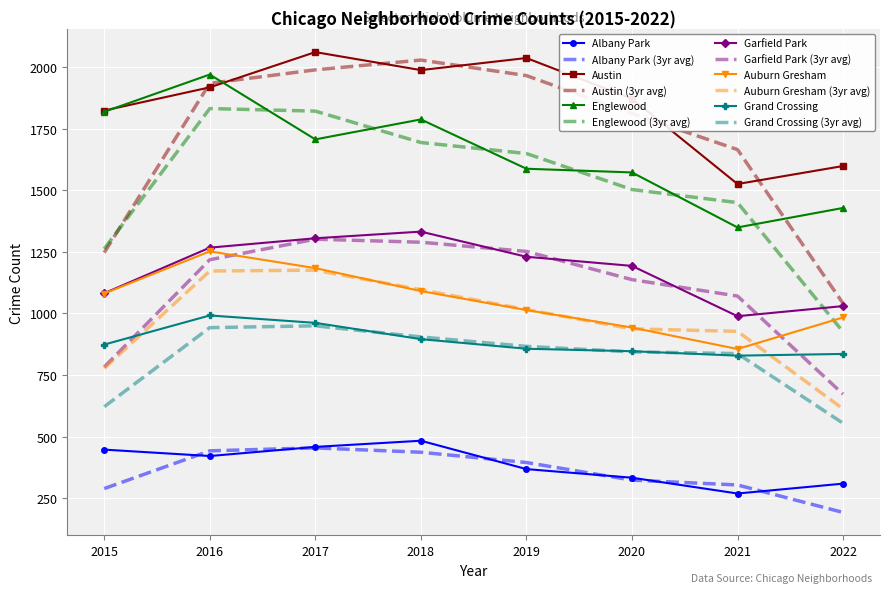

Which series changed the most between 2017 and 2021?

Austin